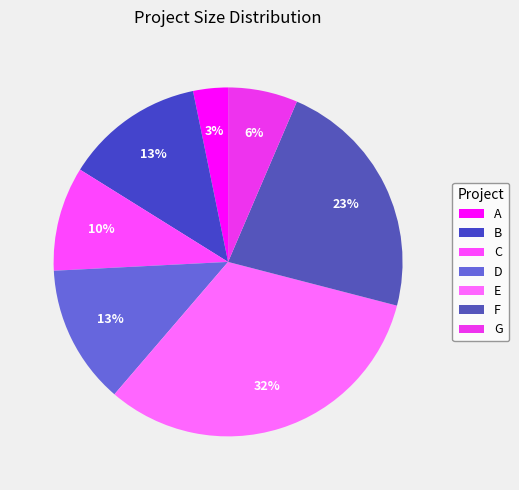

To the nearest percent, what is the difference between the largest and smallest slice percentages?

29%